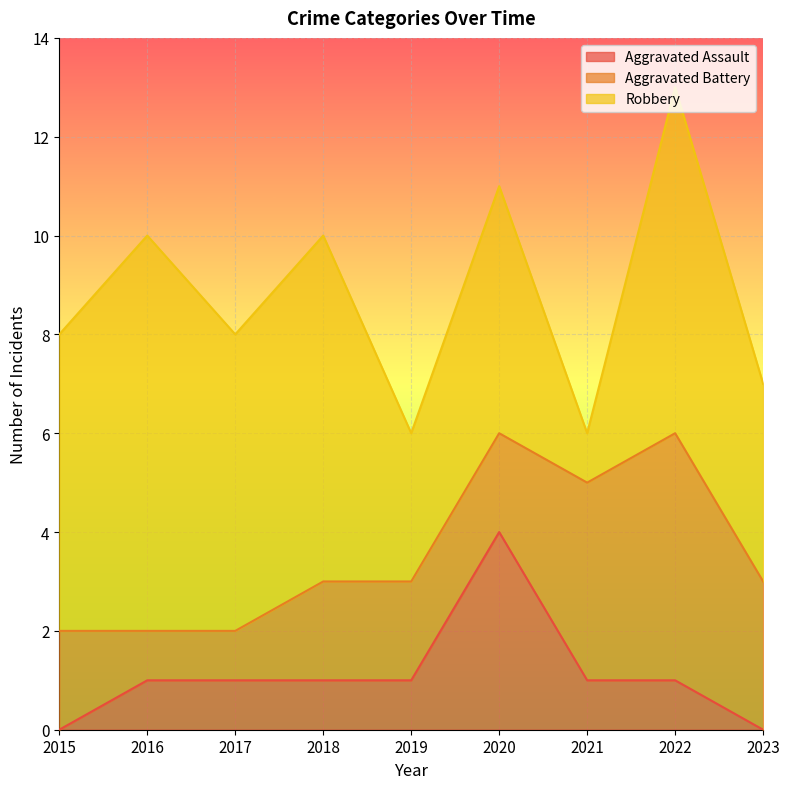

What is the difference between the second highest and second lowest values in the Robbery series?

4